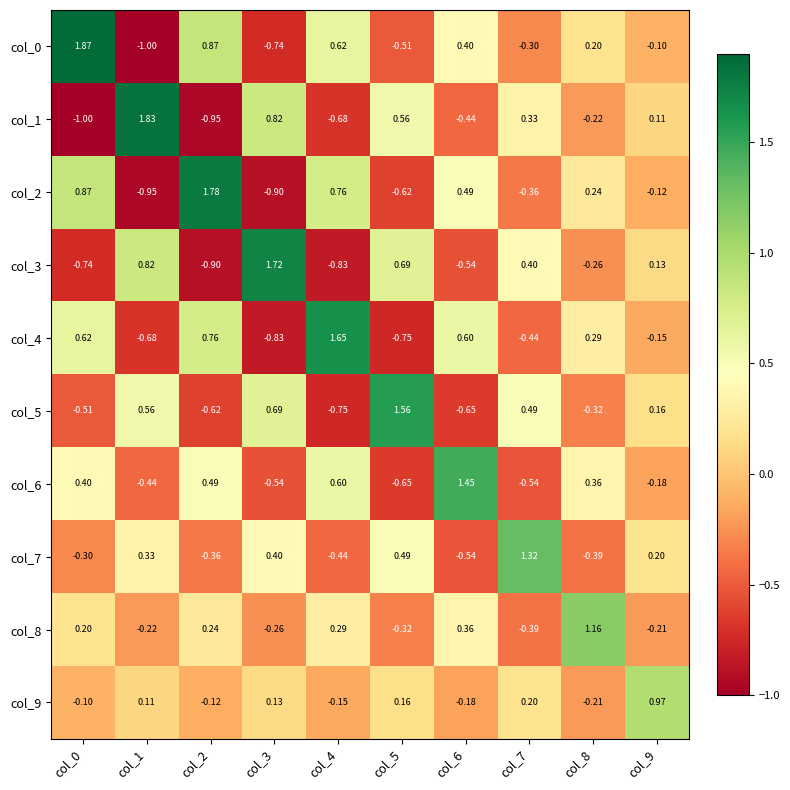

Is the value of col_9 at col_6 greater than the value of col_6 at col_2?

No